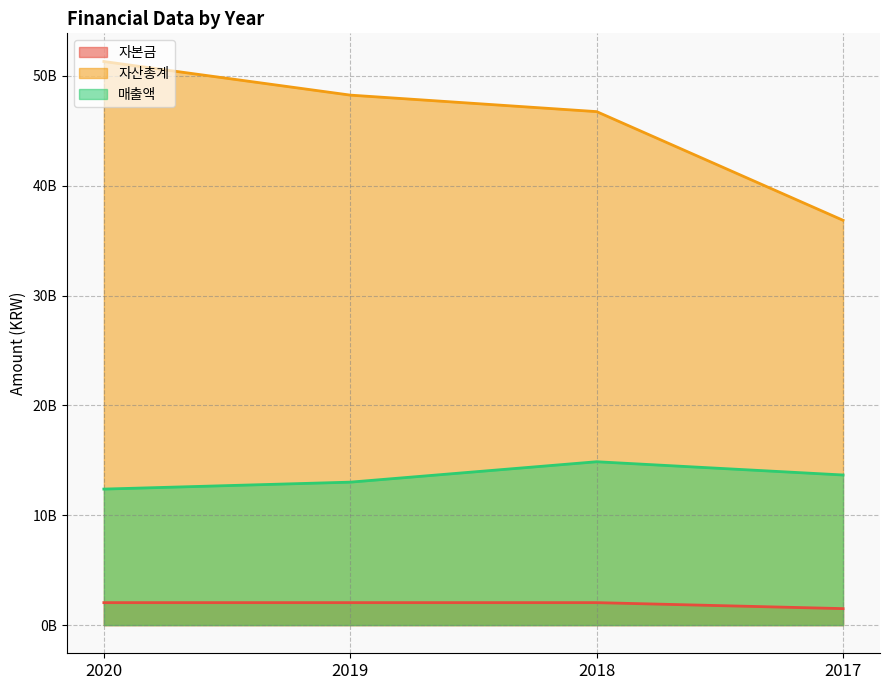

At which category does the chart reach its peak across all series?

2020